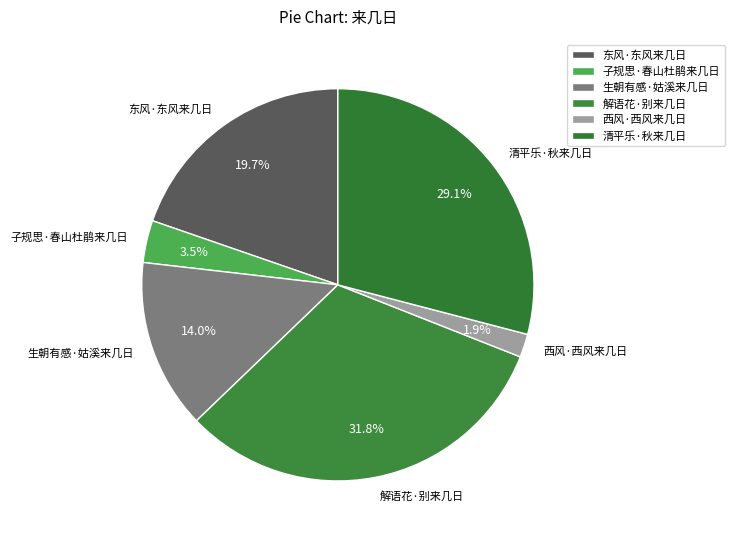

How many slices are in this pie chart?

6